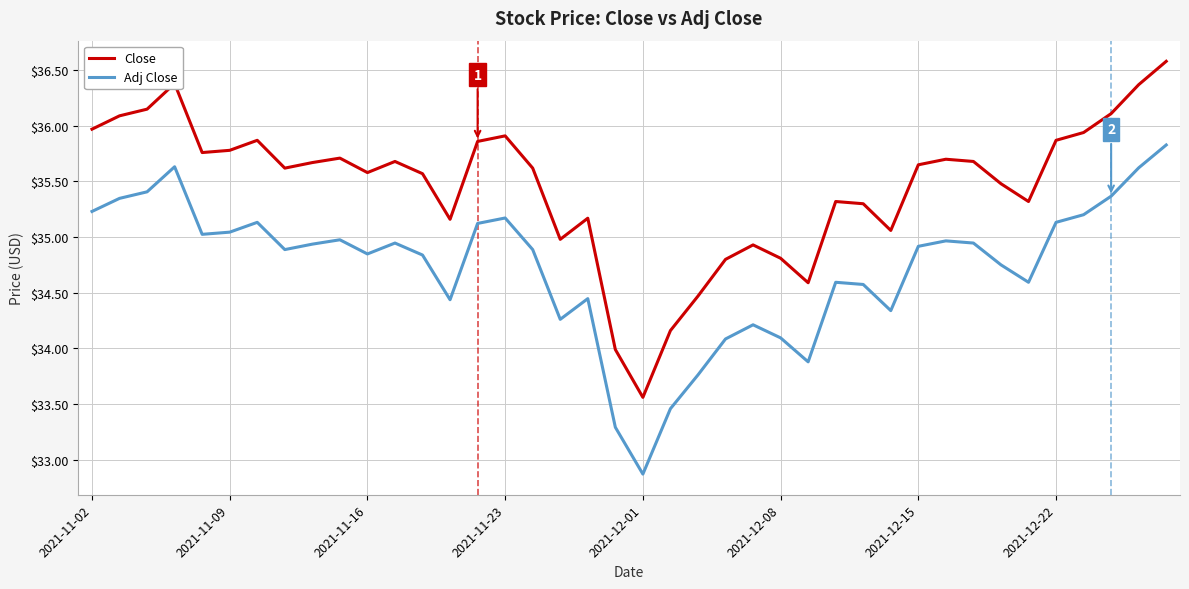

List the series in order of their overall mean, lowest first.

Adj Close, Close